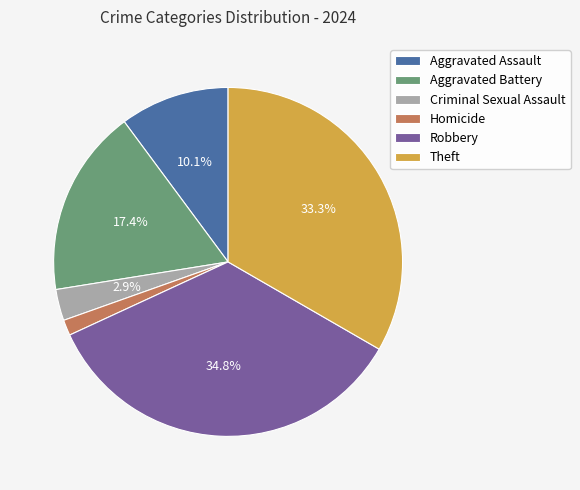

Approximately how many times larger is the value at Robbery compared to Criminal Sexual Assault?

12.0